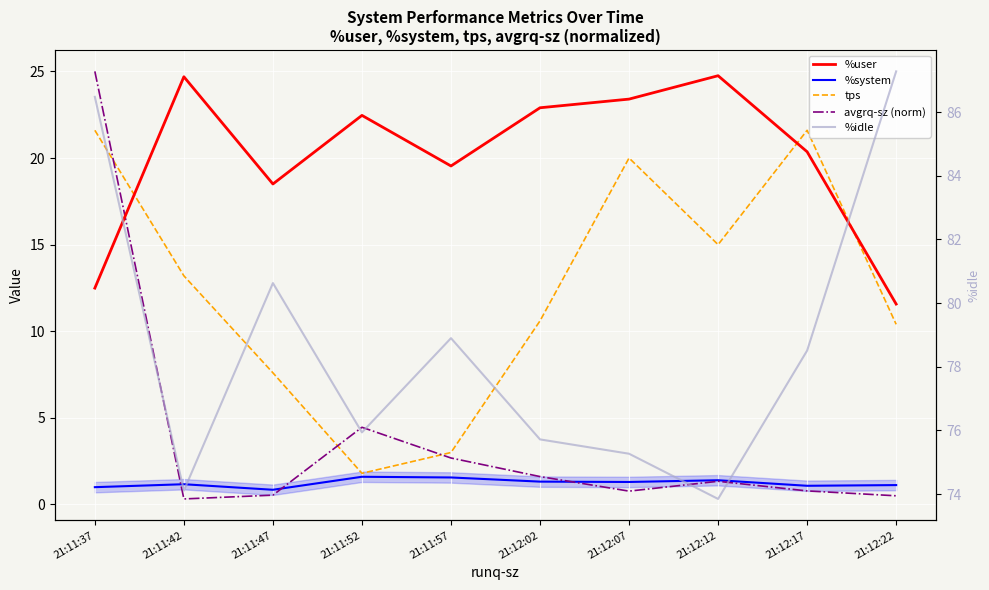

What is the total value across all series at 21:11:37?

146.6